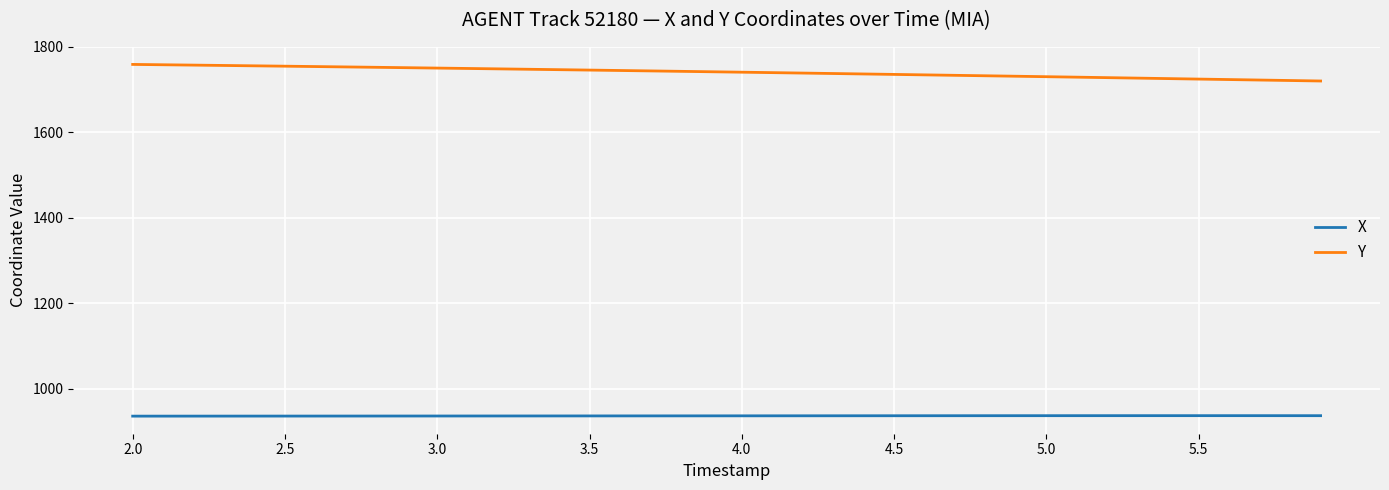

True or false: X and Y cross at least once.

False